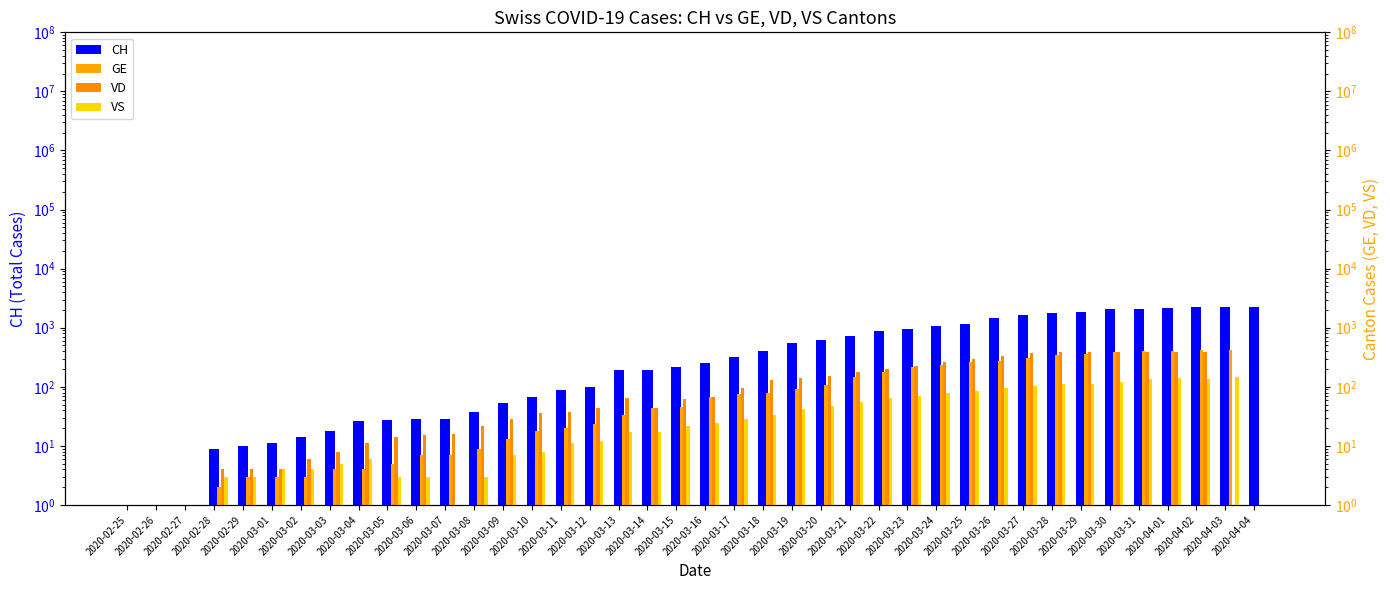

At how many categories does at least one series exceed 1458?

10